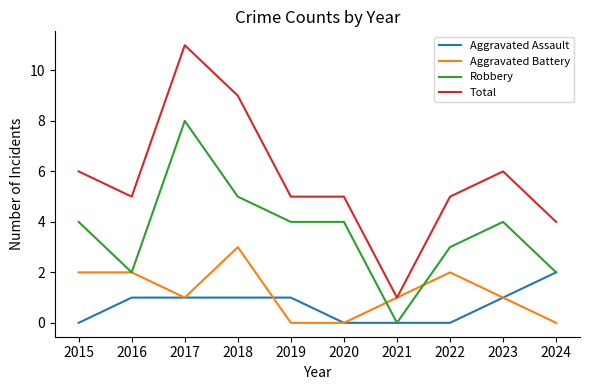

True or false: Total has a value of 3 at 2020.

False